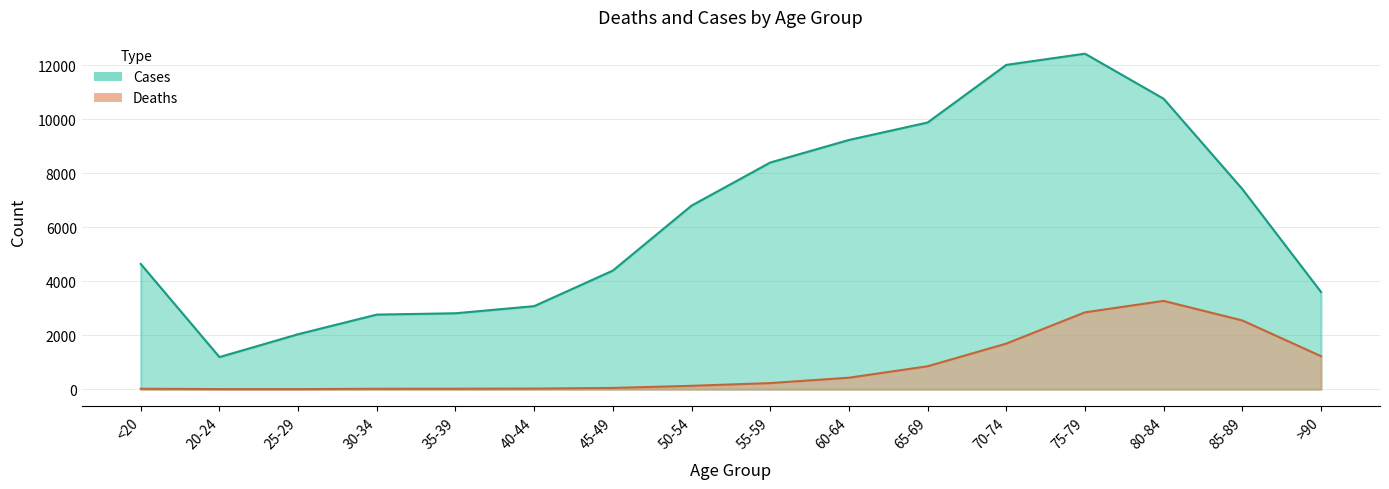

List the series in order of their peak value, highest first.

Cases, Deaths